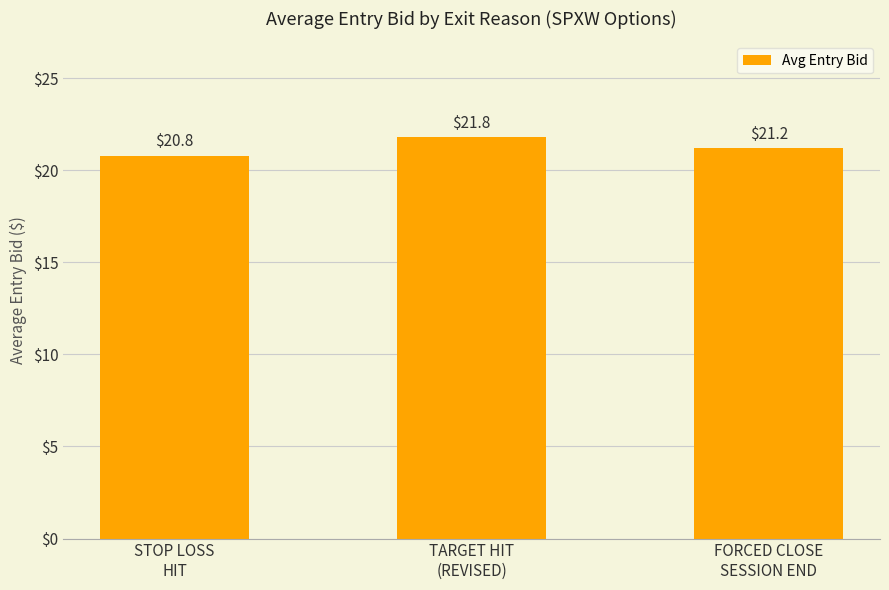

Are the bars horizontal?

No